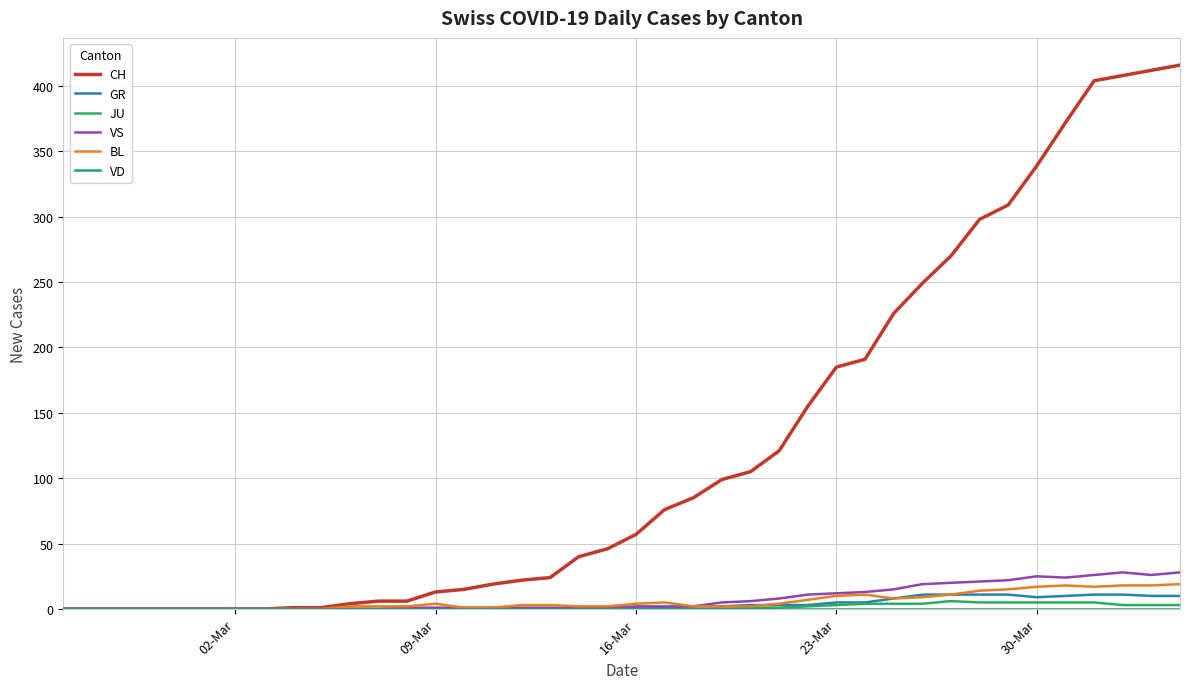

Which series has the largest range (max minus min)?

CH